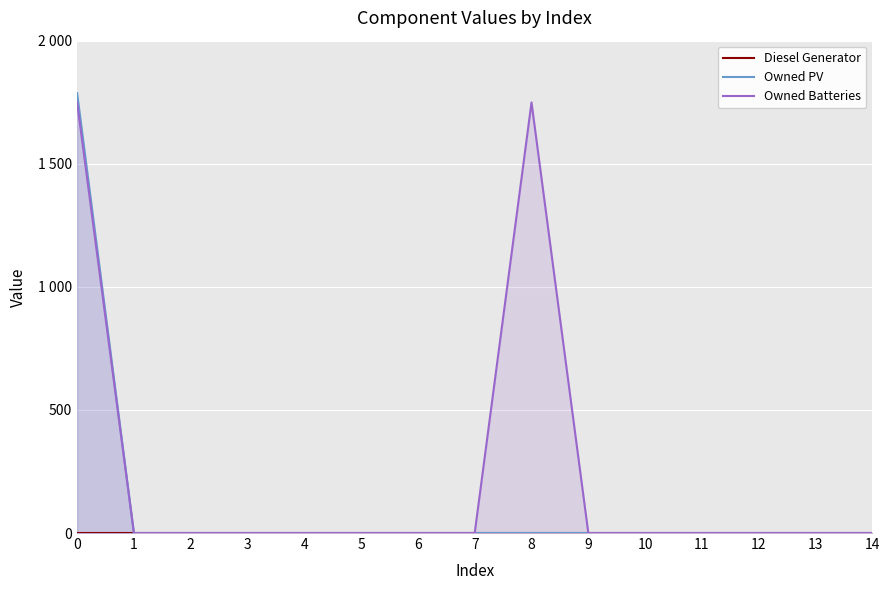

How many lines are shown in the chart?

3